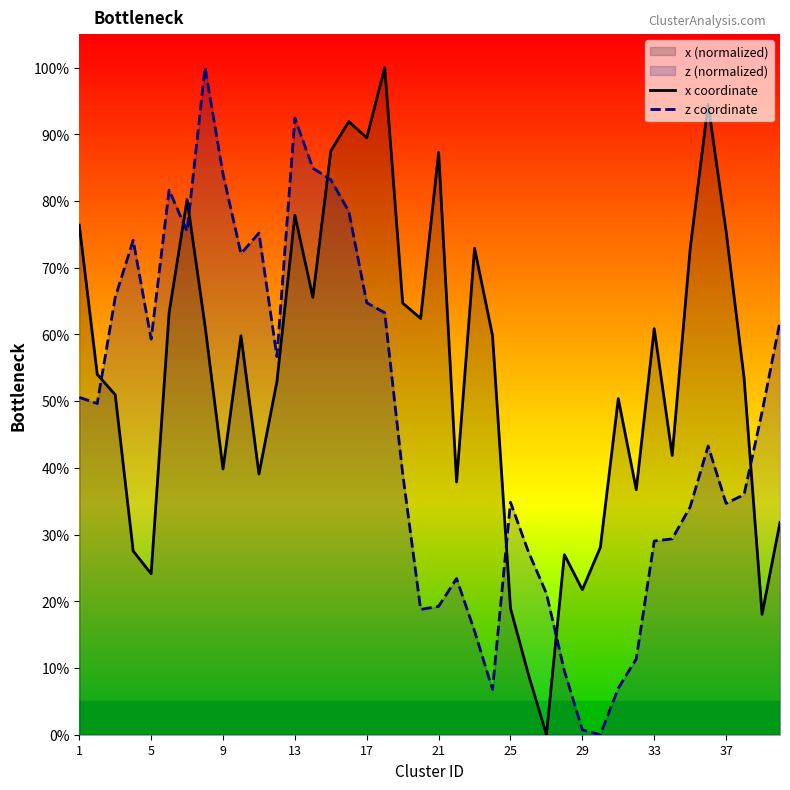

How many data points does each series have?

40